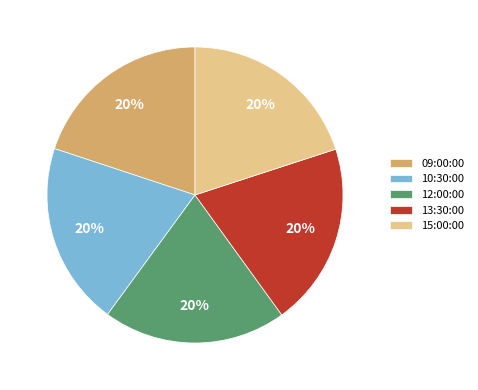

Is the sum of 10:30:00 and 13:30:00 greater than half?

No